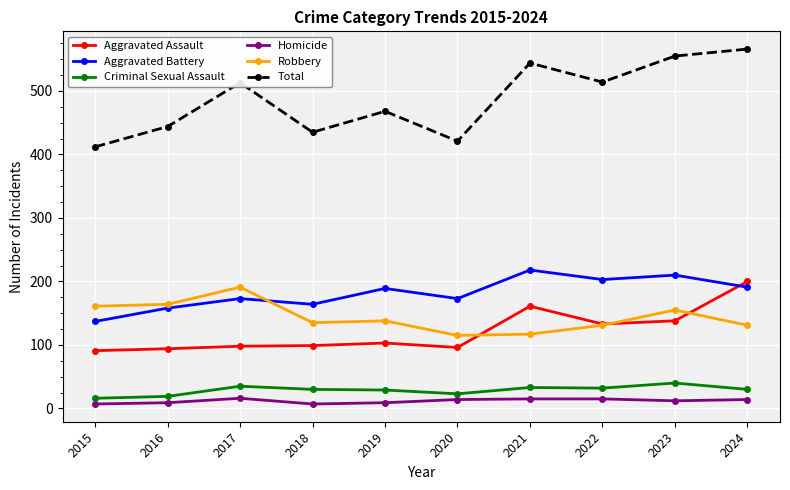

Is the value of Homicide at 2024 greater than the value of Aggravated Battery at 2015?

No